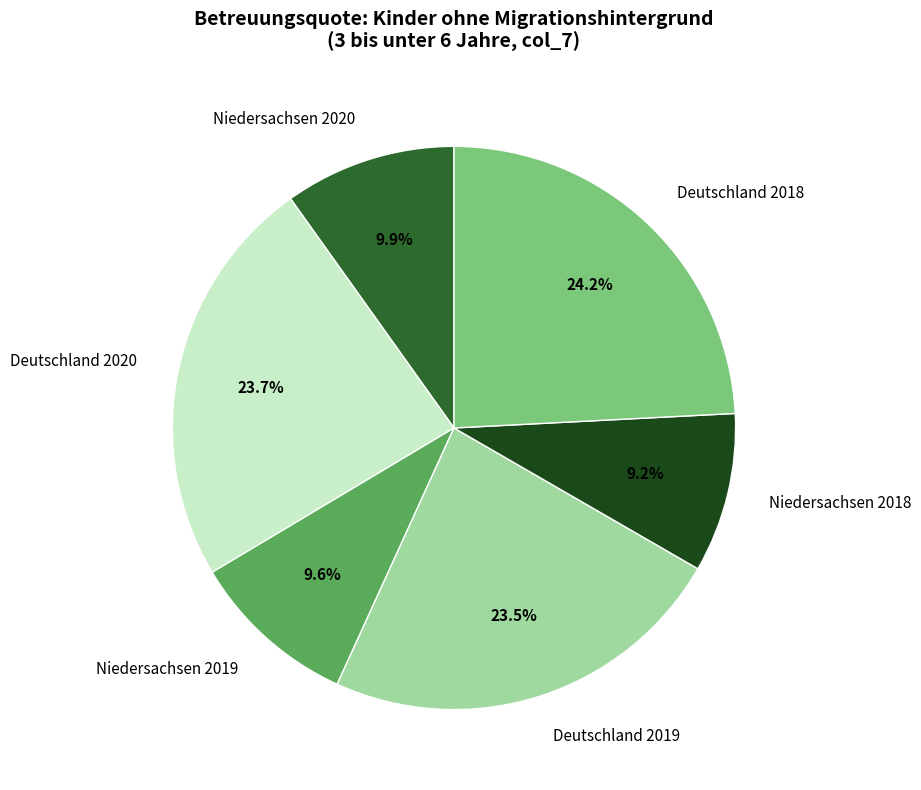

Between Deutschland 2020 and Niedersachsen 2019, which is larger?

Deutschland 2020